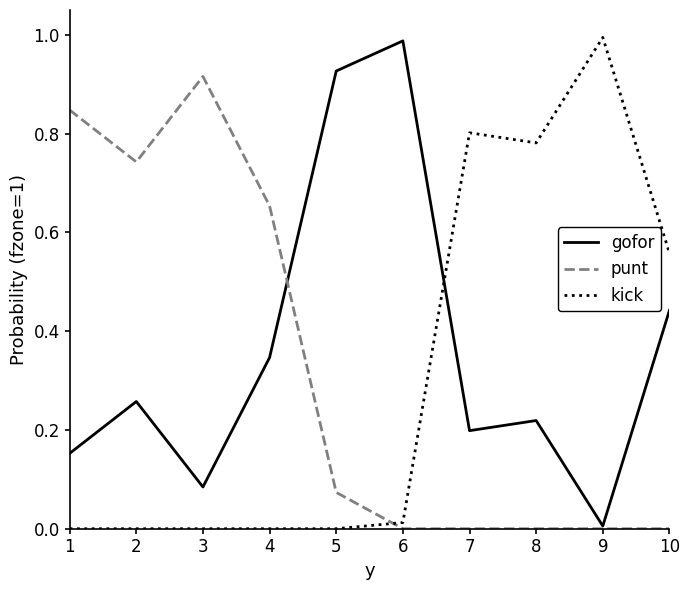

At 5, list the series in order from smallest to largest.

kick, punt, gofor